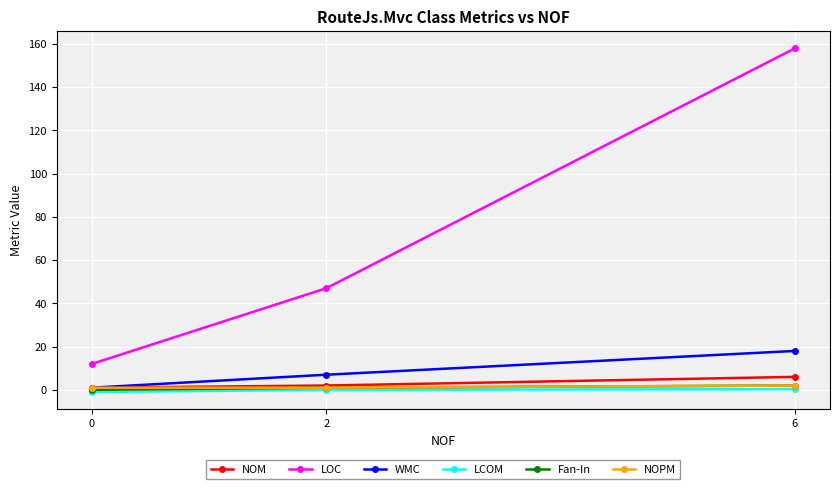

Which series has the largest range (max minus min)?

LOC